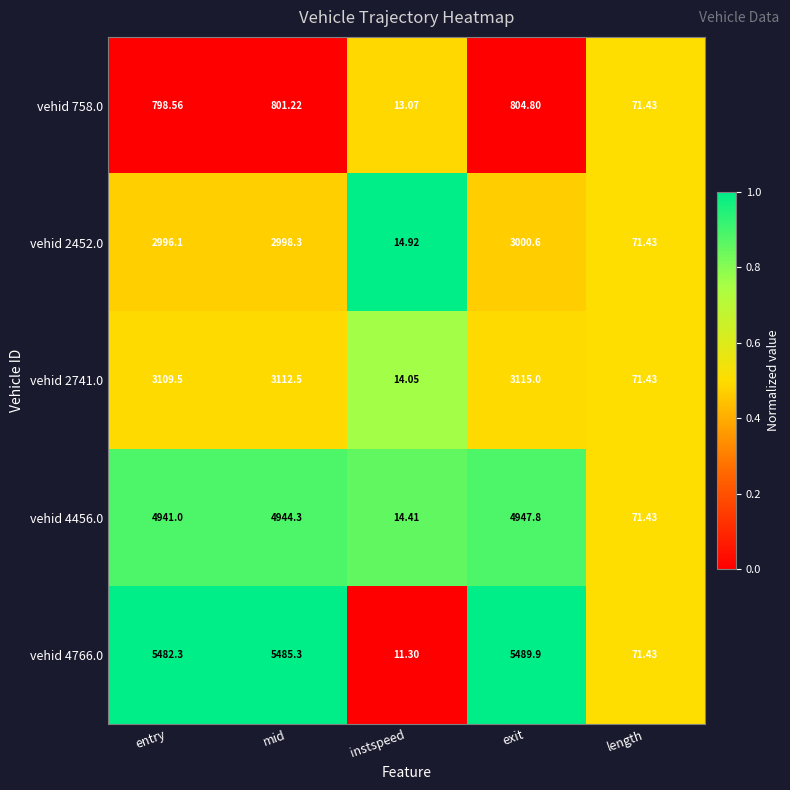

What is the spread (max minus min) of values at instspeed?

3.6